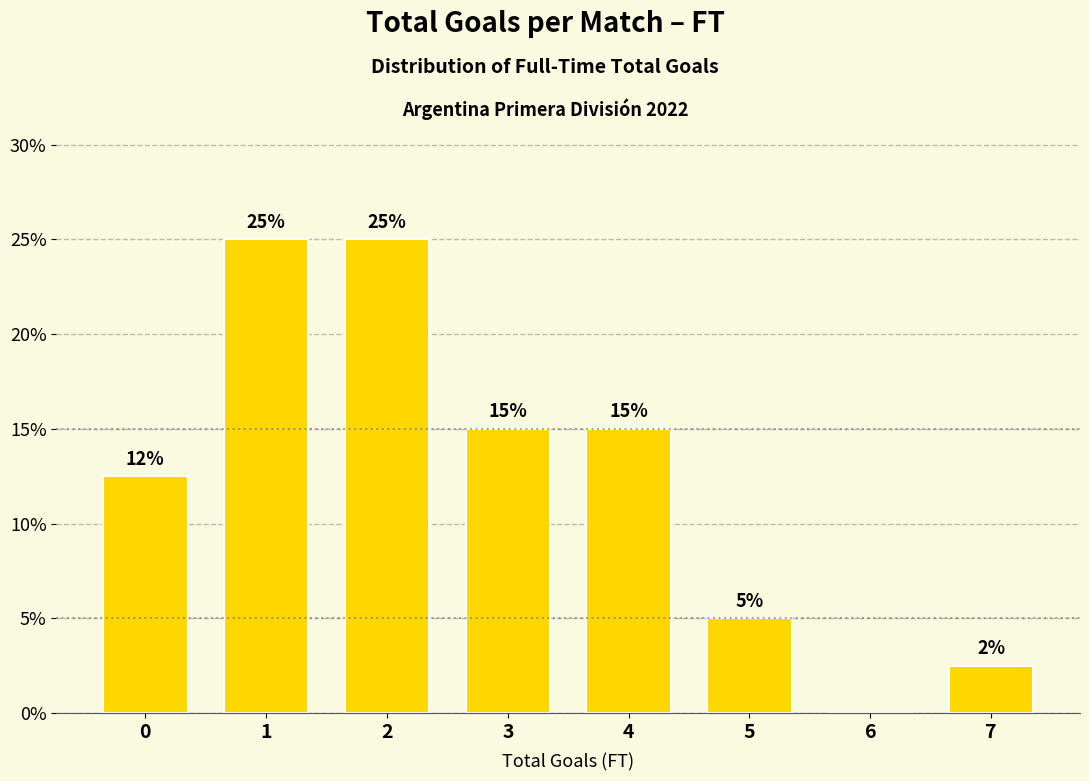

Read the value at 5.

5.0